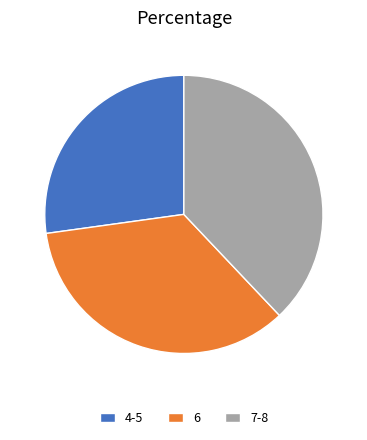

Is there a majority slice in this chart?

No